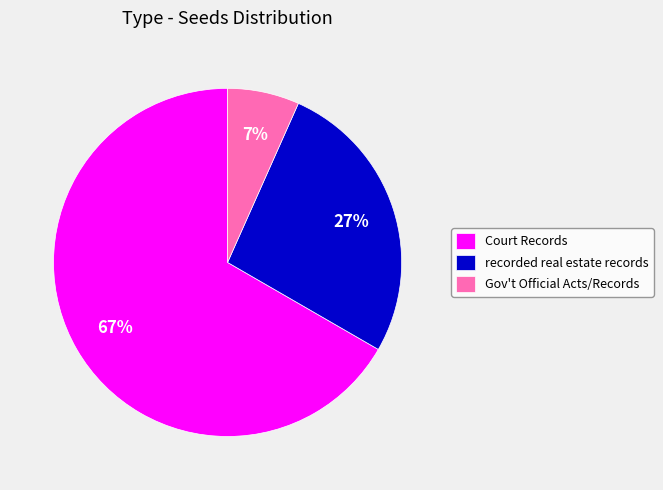

Between Court Records and Gov't Official Acts/Records, which is larger?

Court Records